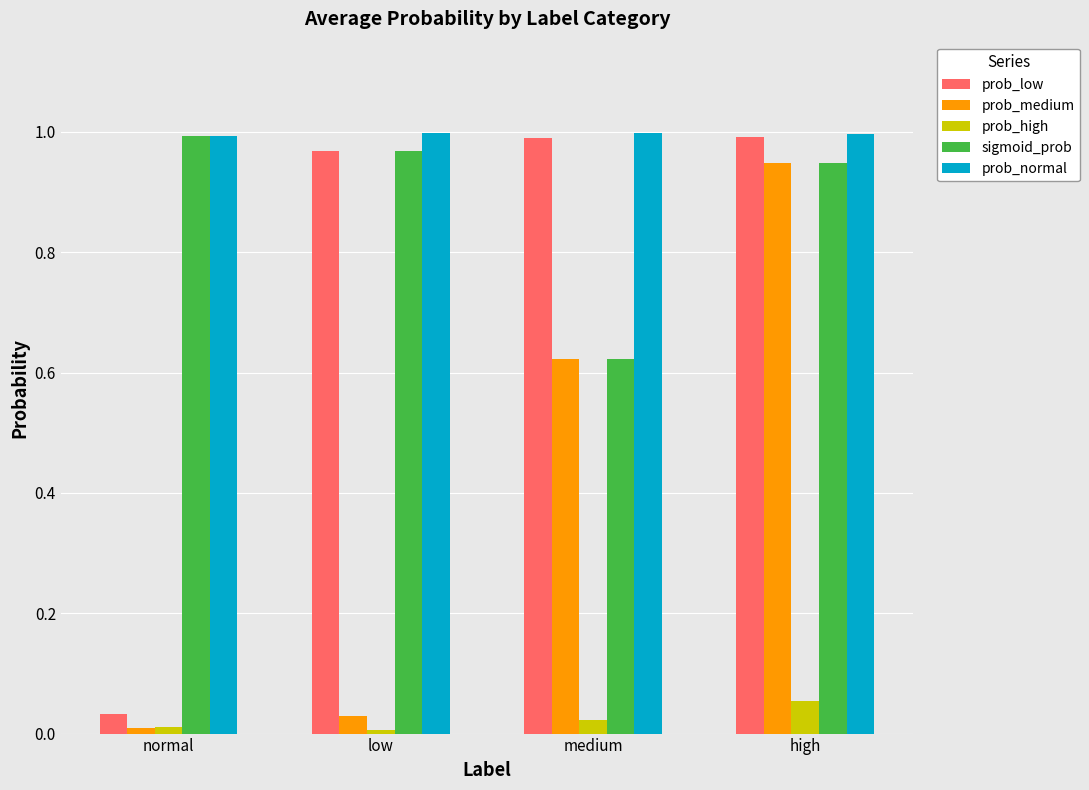

Between normal and low, which series saw the biggest shift?

prob_low